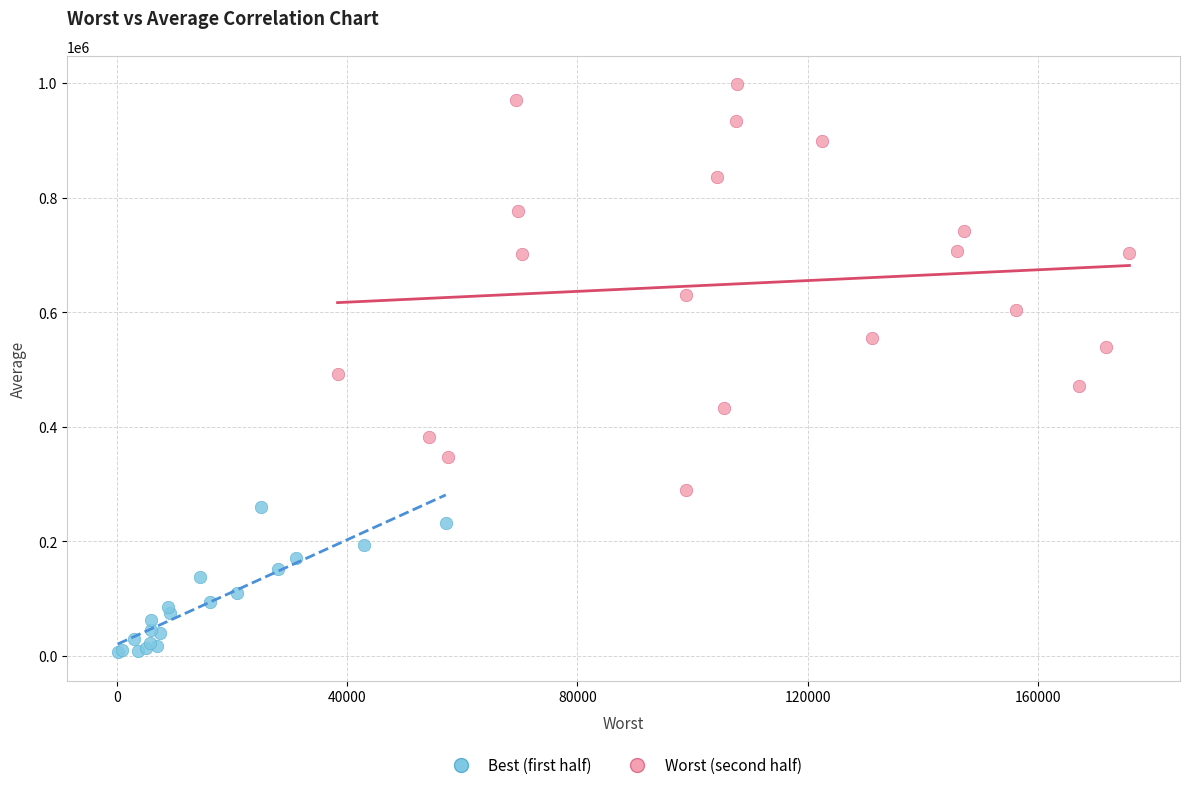

Which series reaches the maximum Y coordinate?

Worst (second half)